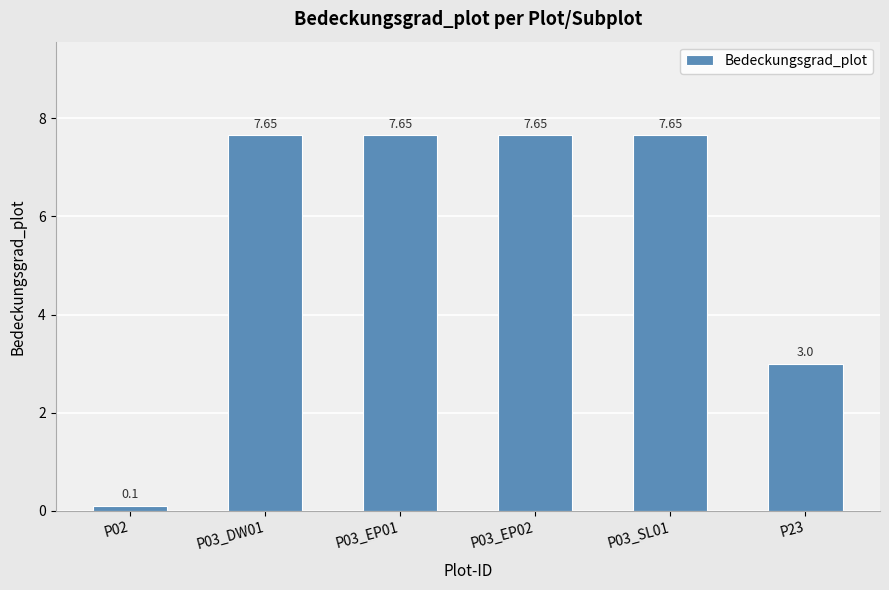

What position from the right is P03_DW01?

5